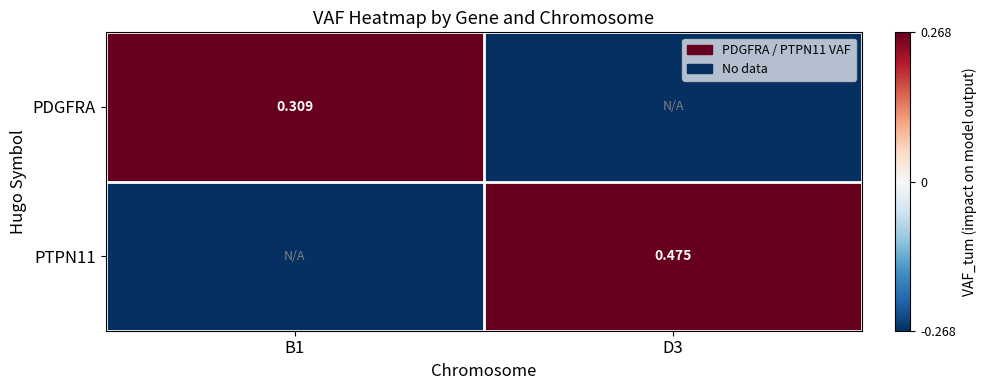

Is it true that PTPN11 equals 0.2 at D3?

False